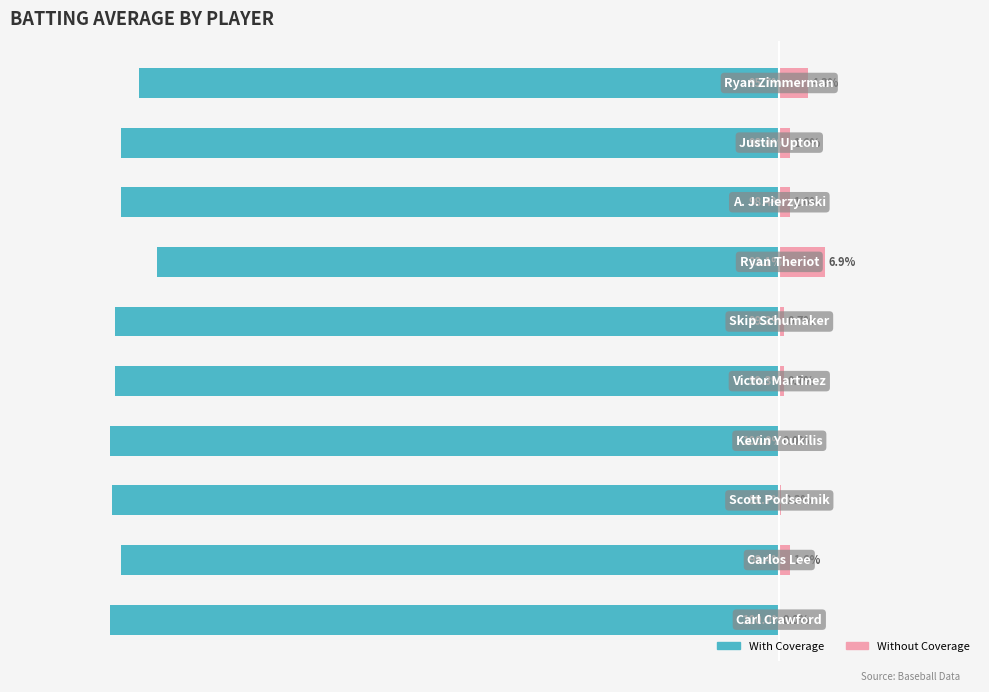

Is it true that With Coverage equals -26.3 at 3?

False